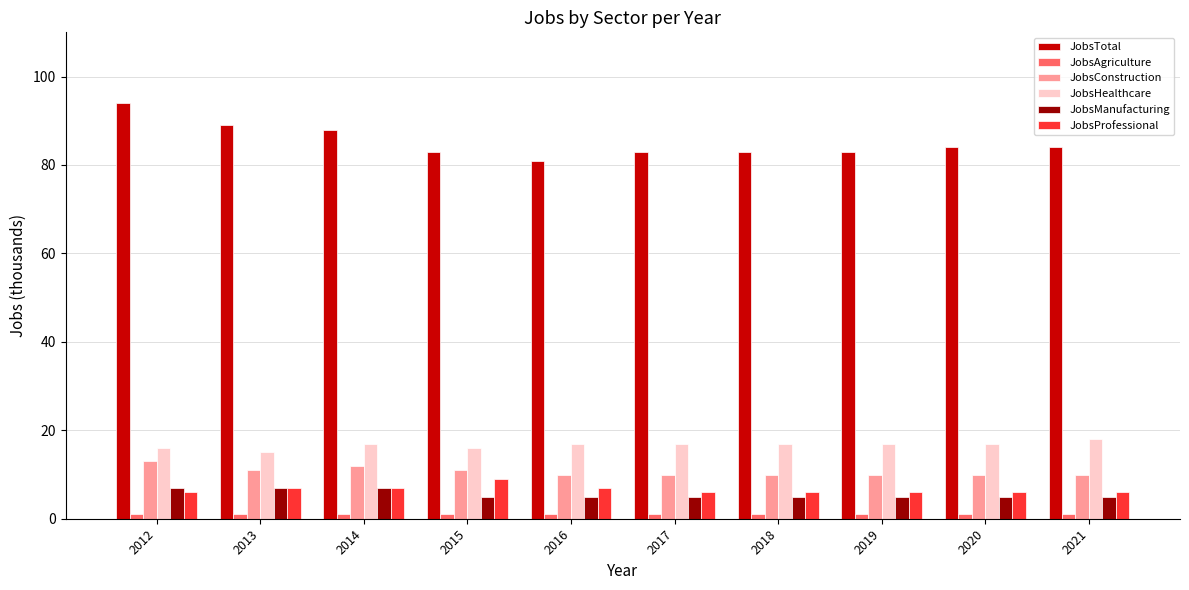

What is the average value of the JobsHealthcare series?

17